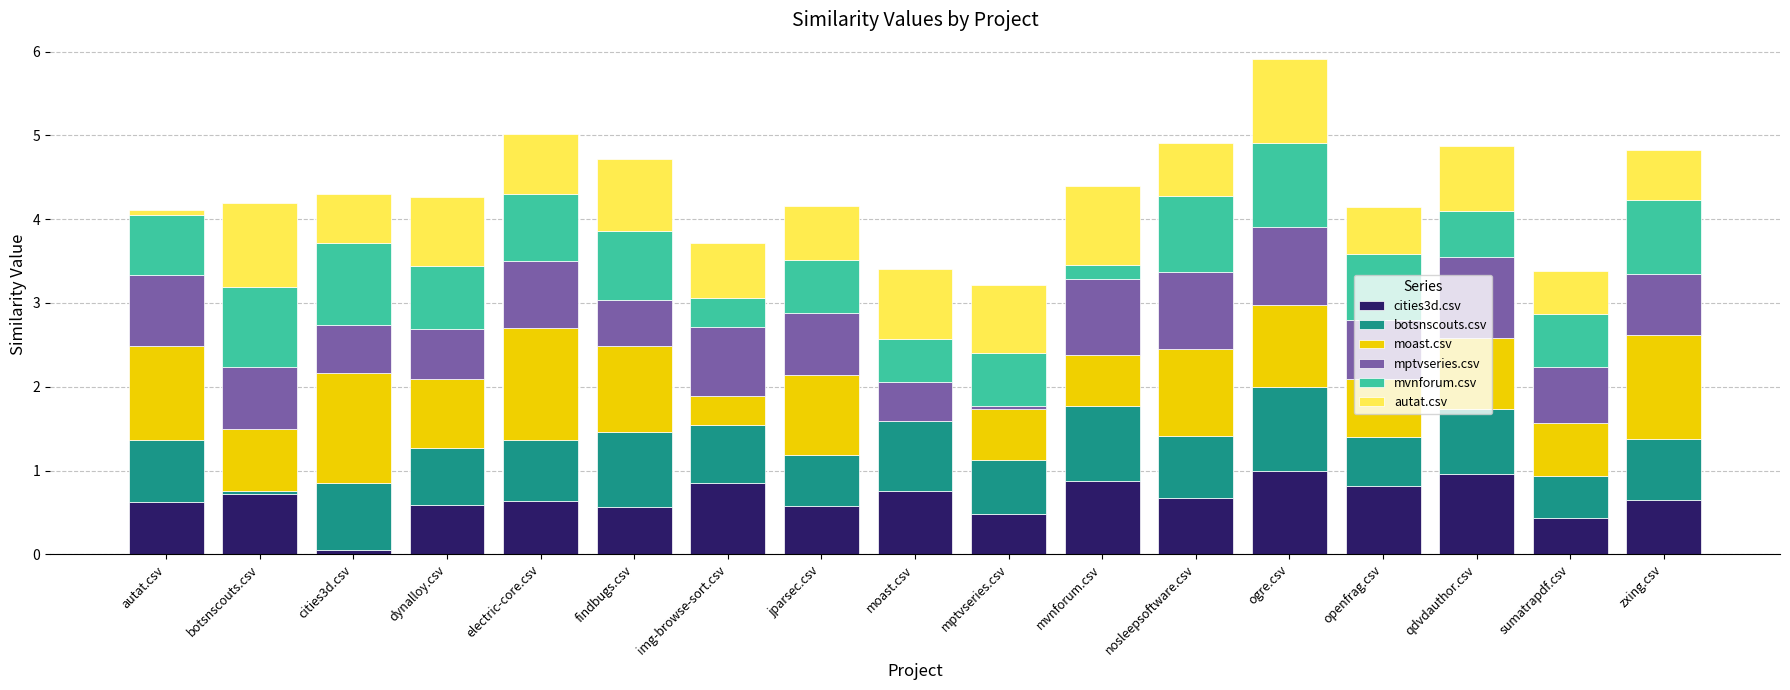

Is it true that cities3d.csv equals 1.1 at electric-core.csv?

False